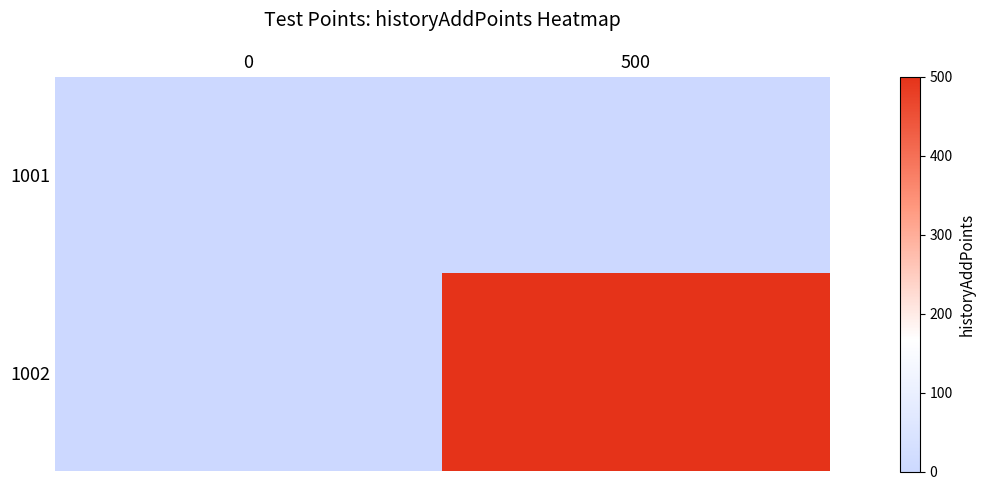

Reading left to right, transcribe all the data shown in this chart.

1001: 0=0	500=0
1002: 0=0	500=500